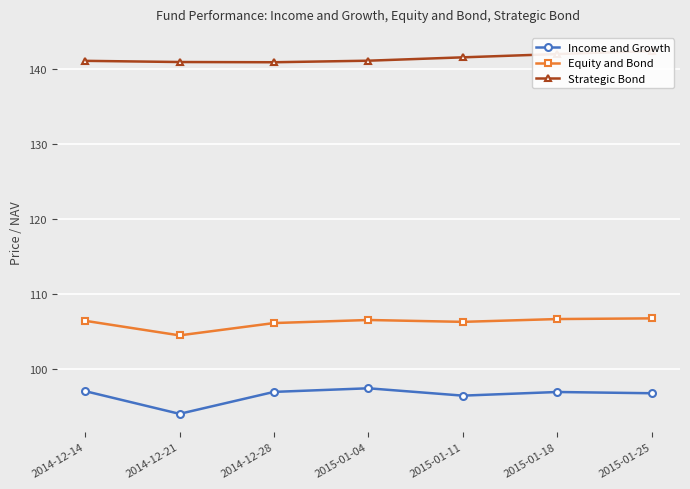

What is the lowest value of the Equity and Bond series?

104.5